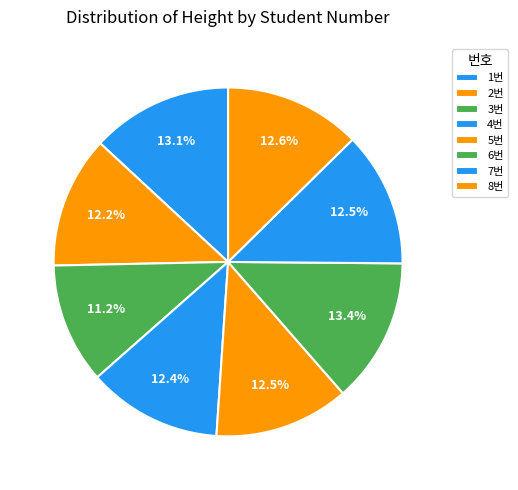

To the nearest percent, what is the combined percentage of 1번 and 6번?

27%